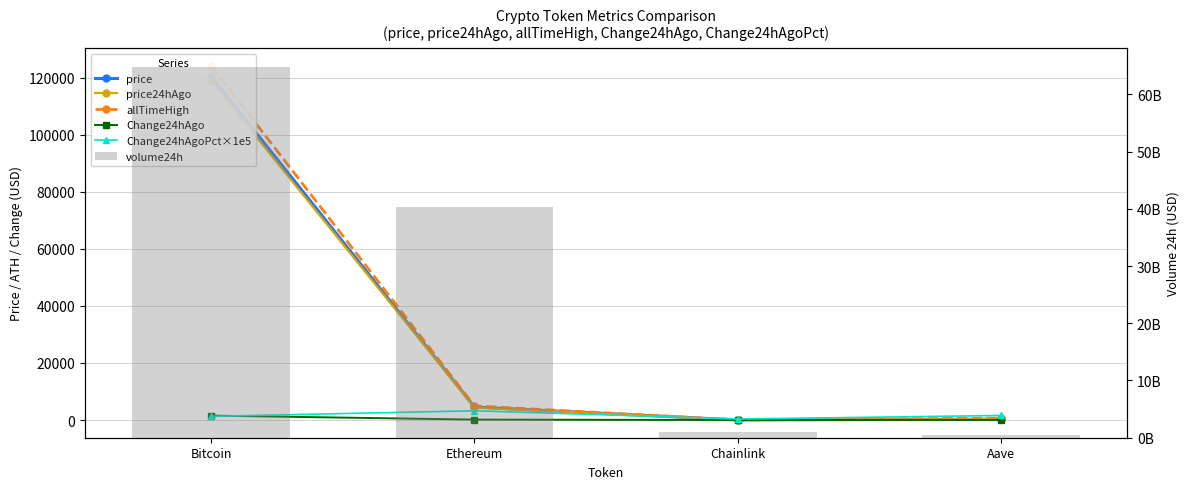

Which series has the largest range (max minus min)?

volume24h